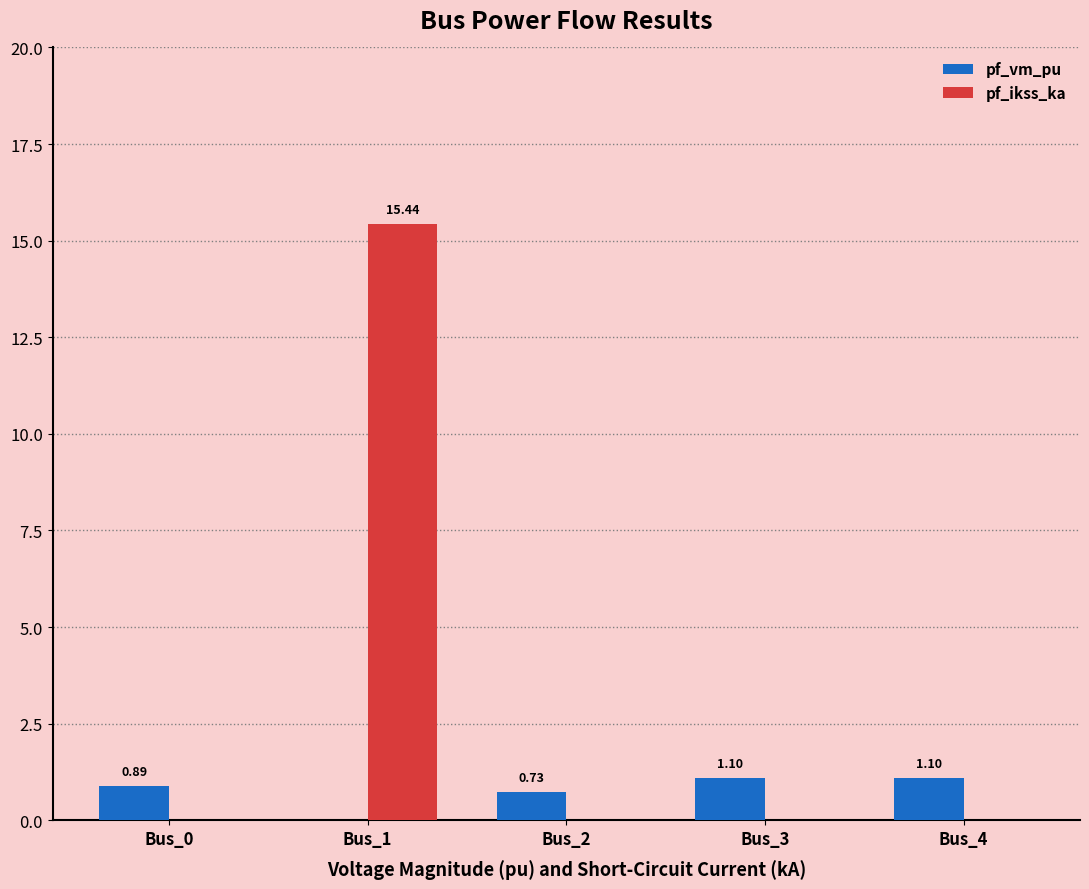

Count the number of data series in this chart.

2